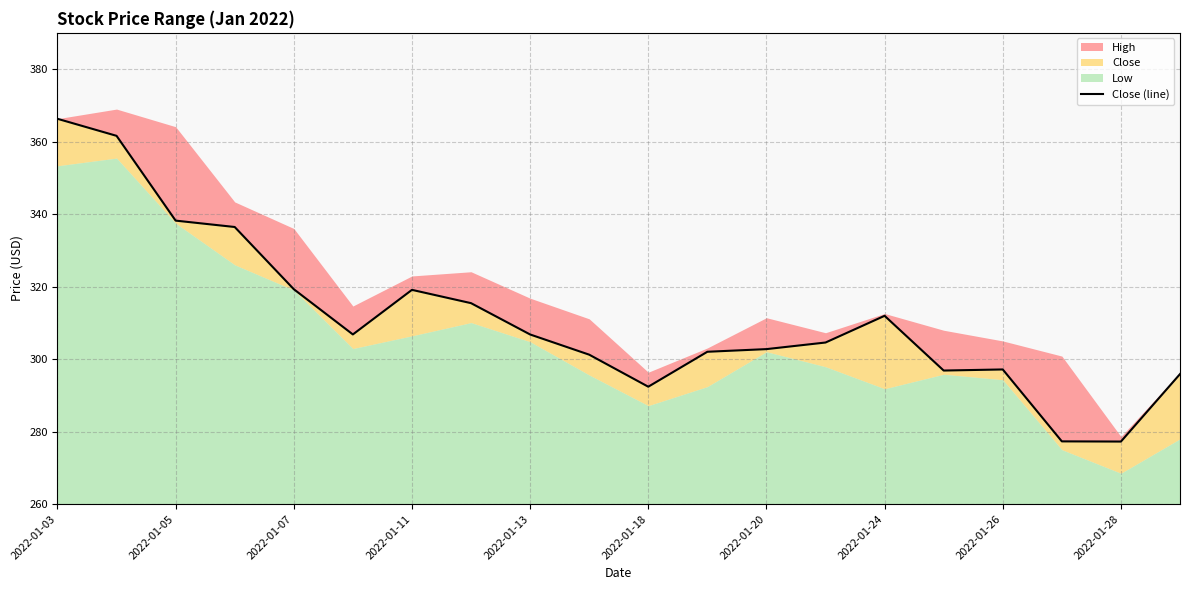

What is the minimum value shown in the chart?

277.2